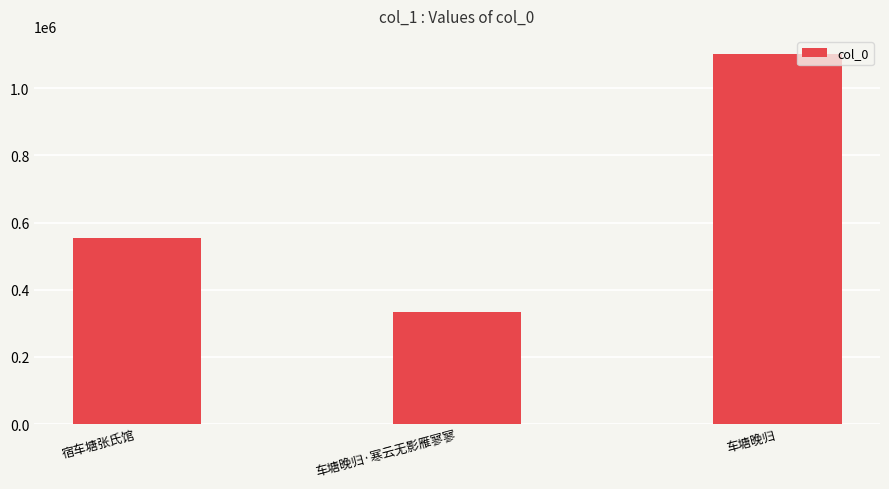

What position from the left is 车塘晚归?

3